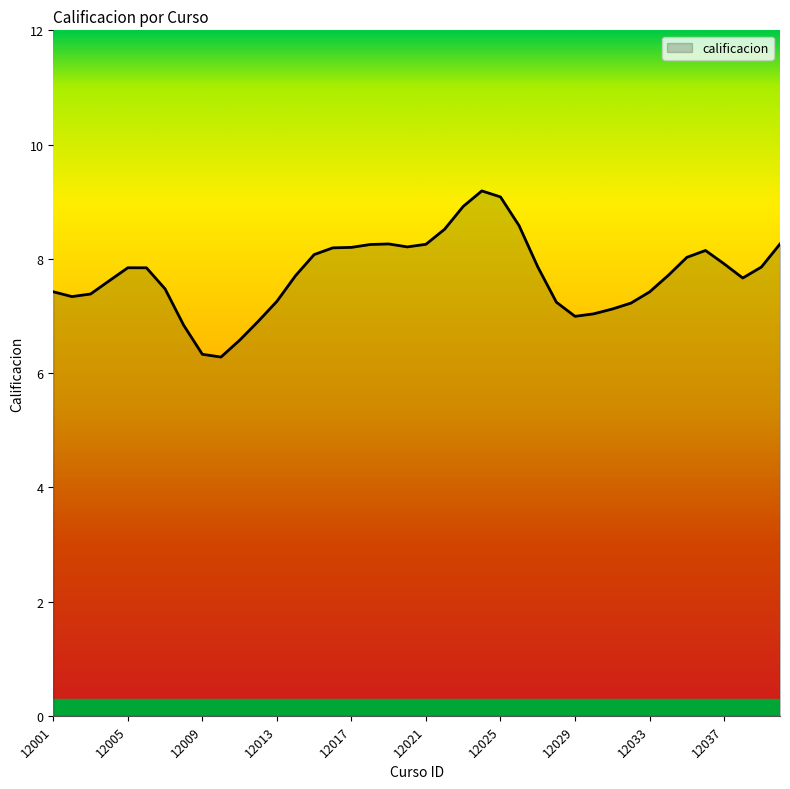

What is the maximum value shown in the chart?

9.2